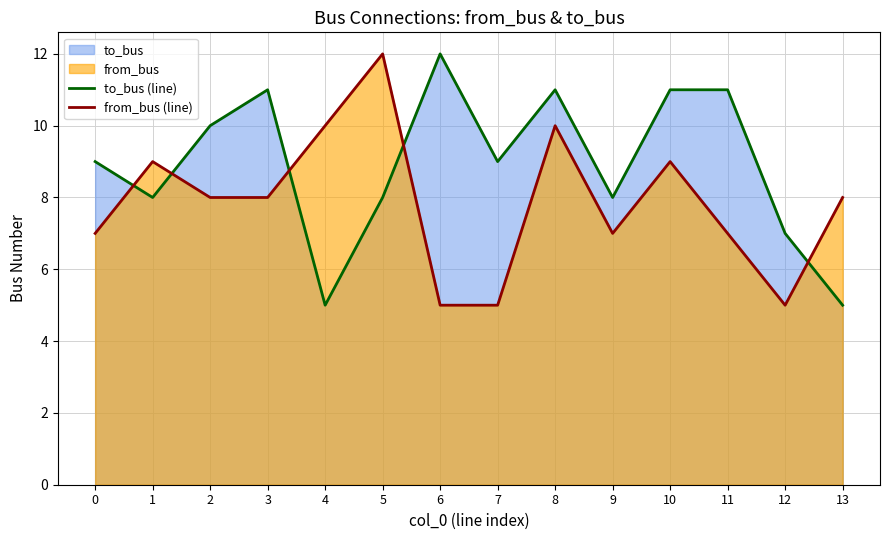

Where does the to_bus (line) series first go above 9?

2